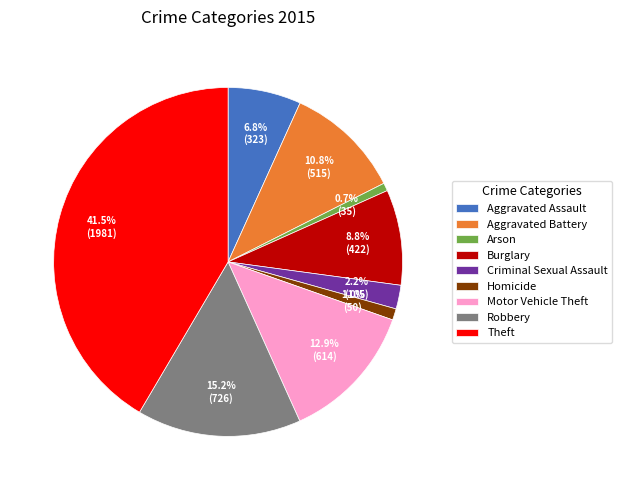

Between Aggravated Assault and Burglary, which is larger?

Burglary